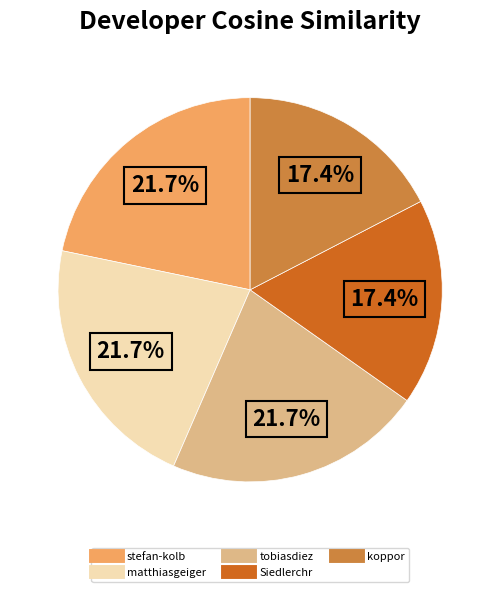

To the nearest percent, what is the combined percentage of tobiasdiez and stefan-kolb?

43%